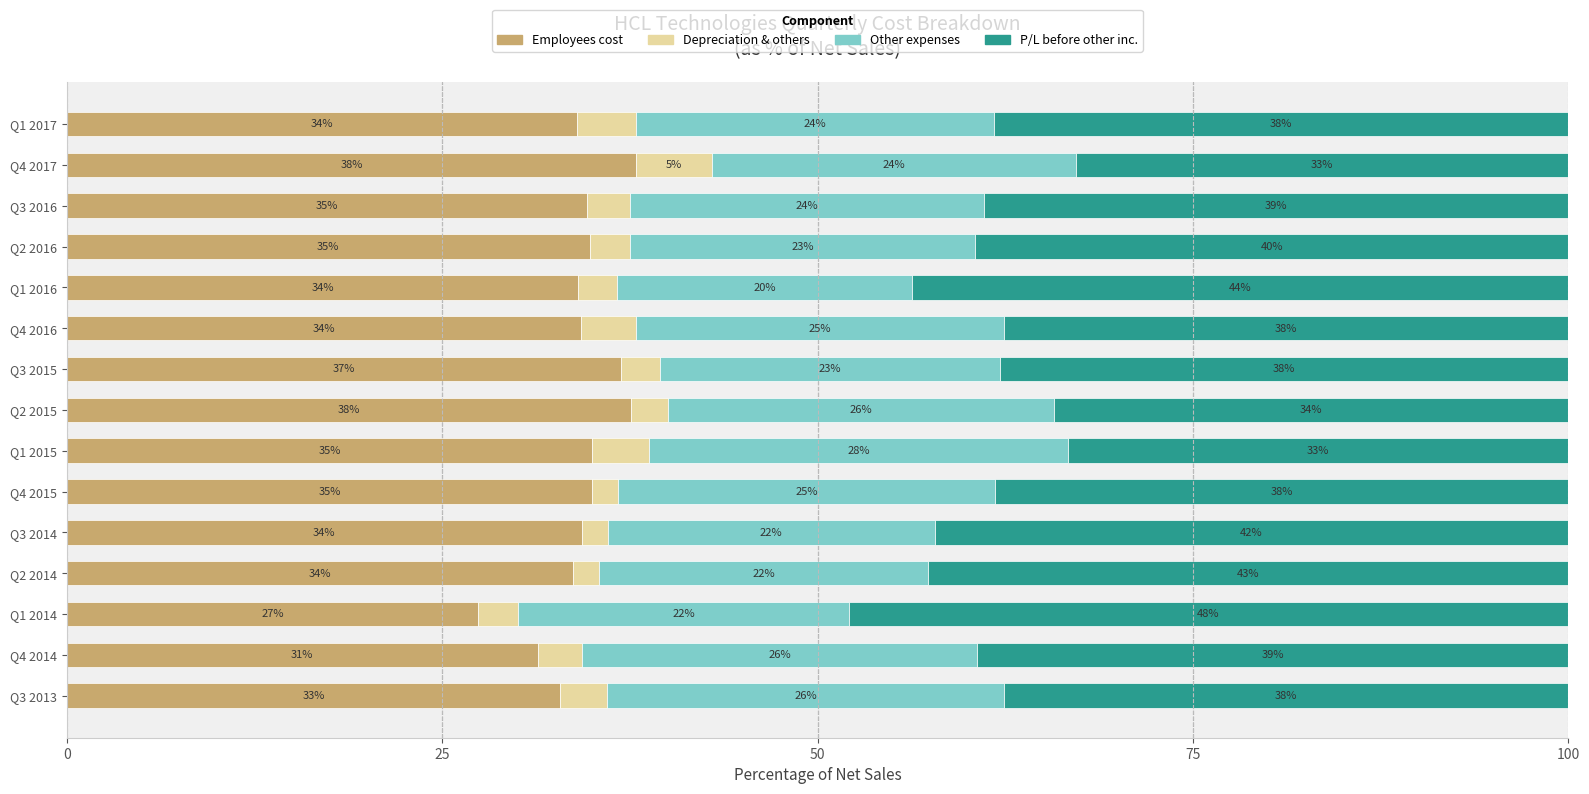

What is the sum of all Employees cost values?

514.0